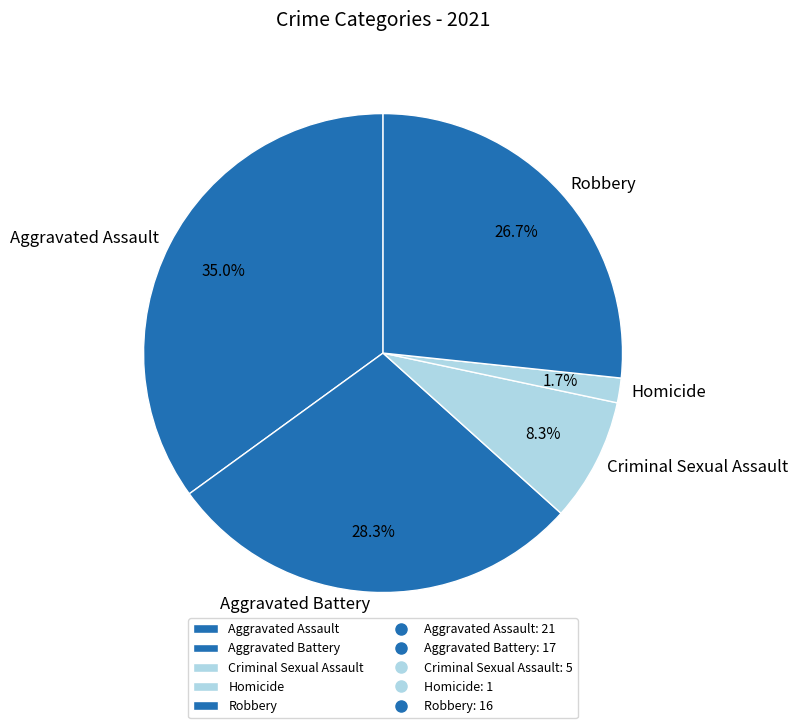

Which has a higher value, Aggravated Battery or Criminal Sexual Assault?

Aggravated Battery